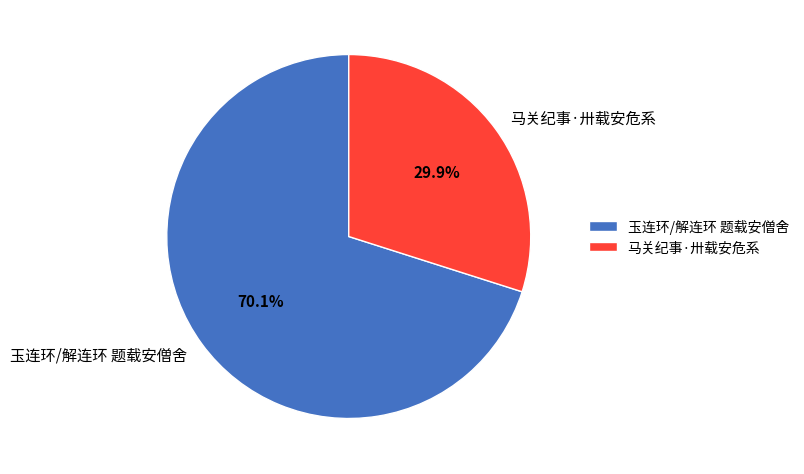

Which category has the biggest portion of the pie?

玉连环/解连环 题载安僧舍